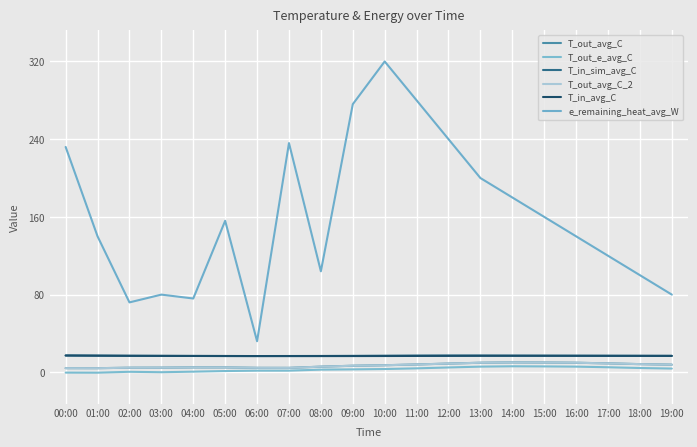

Does the chart have visible grid lines?

Yes